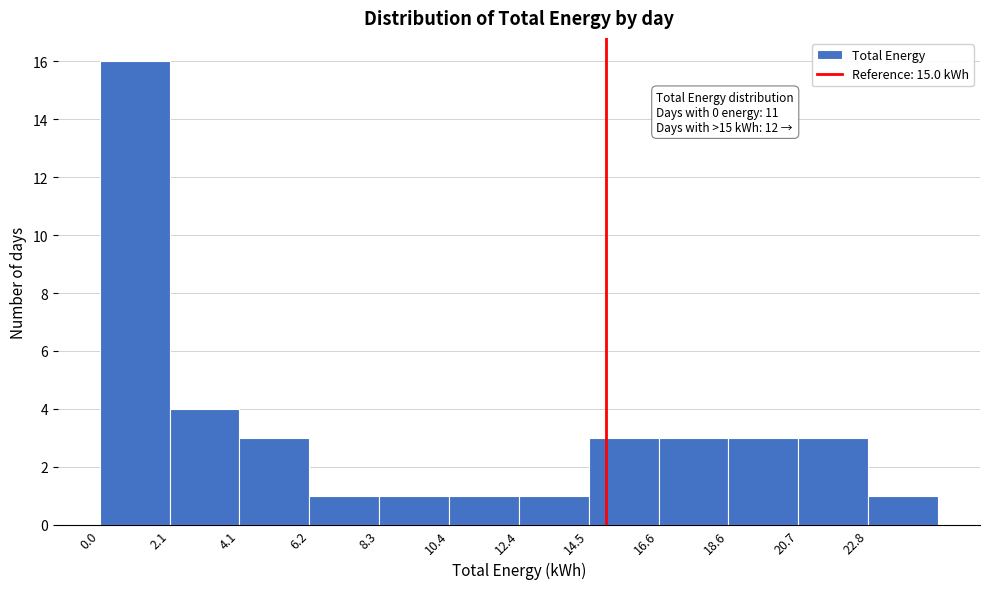

Which range on the x-axis has the tallest bar?

0.0 to 2.0